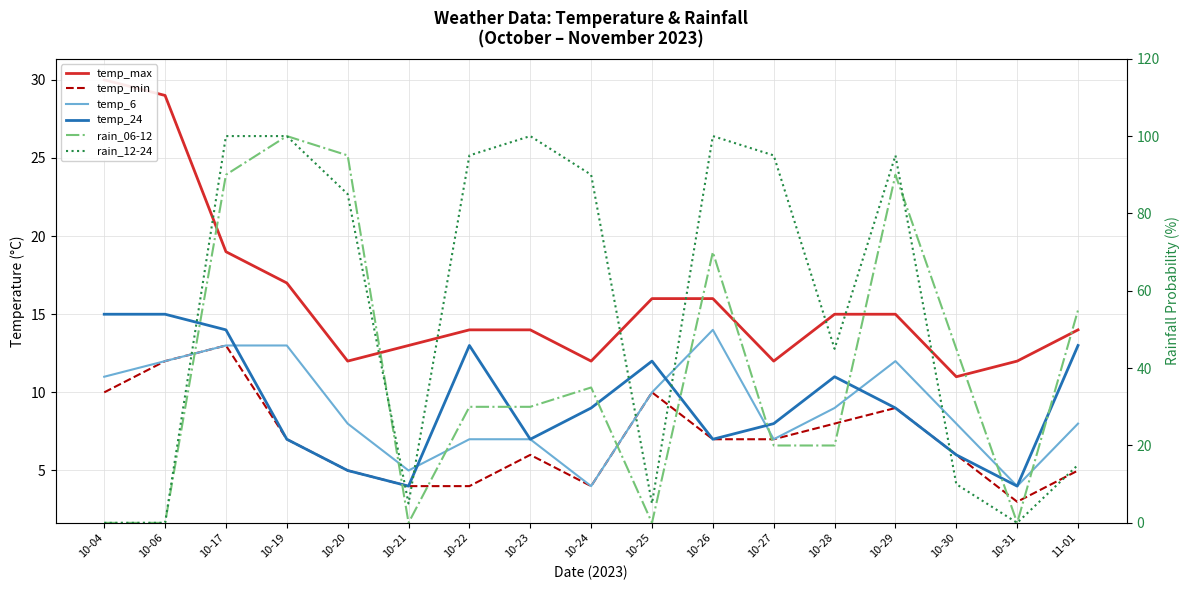

True or false: temp_24 and temp_max cross at least once.

False